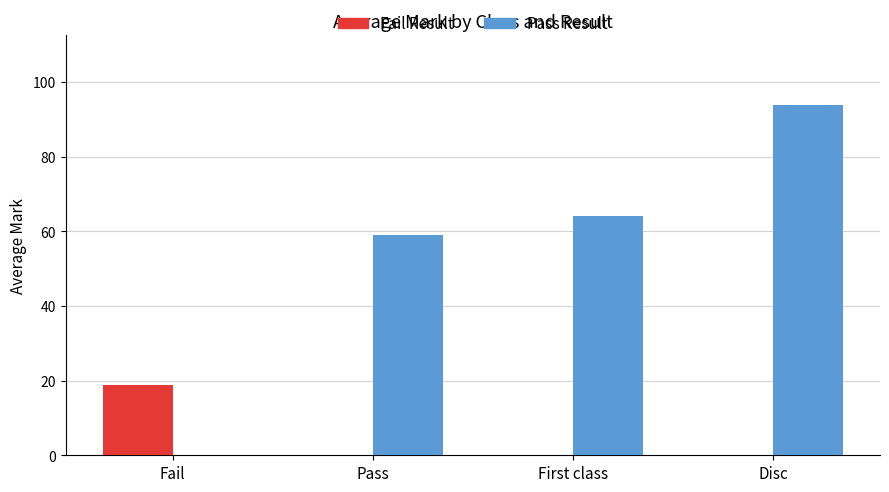

Reading right to left, what are all the values shown in this chart?

Fail Result: 0.0	0.0	0.0	18.8
Pass Result: 93.8	64.0	59.0	0.0